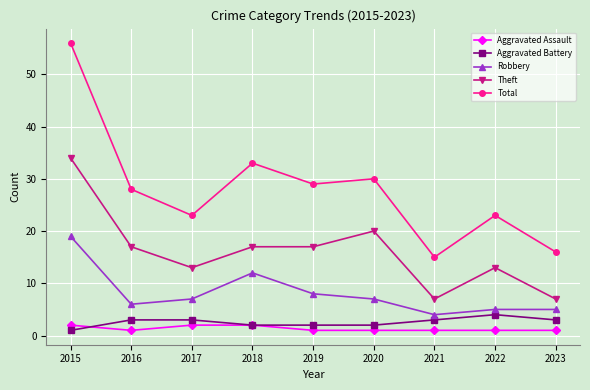

What value does the Aggravated Battery series have at 2016?

3